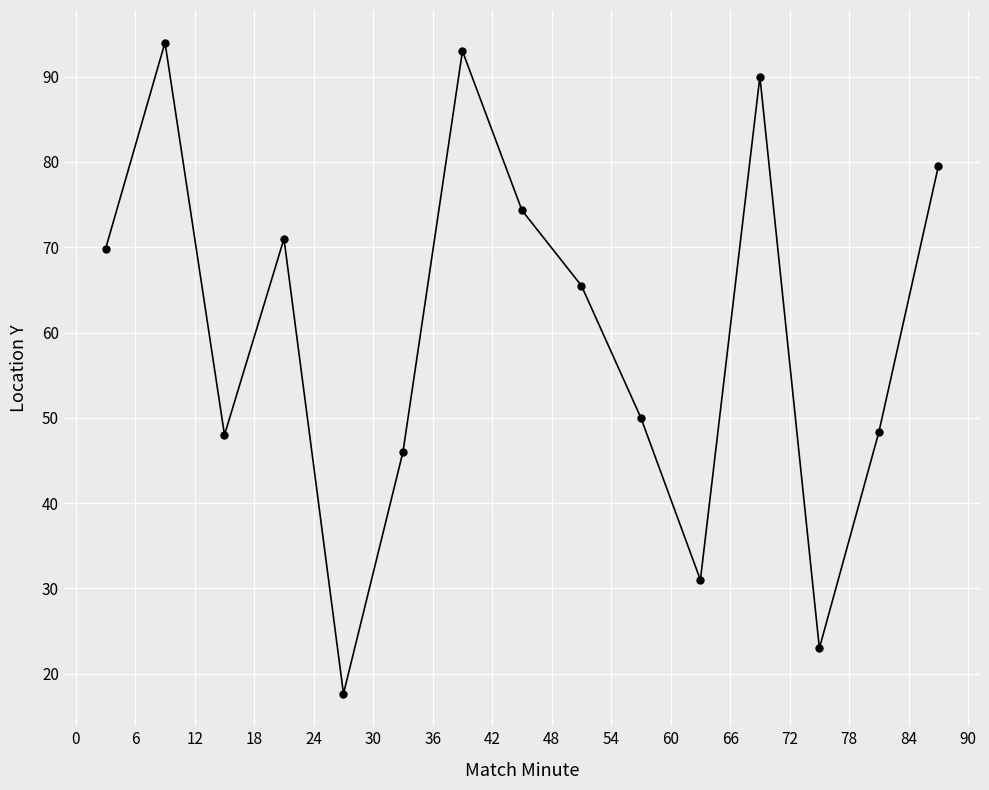

What is the value of the 4th point from the left?

71.0